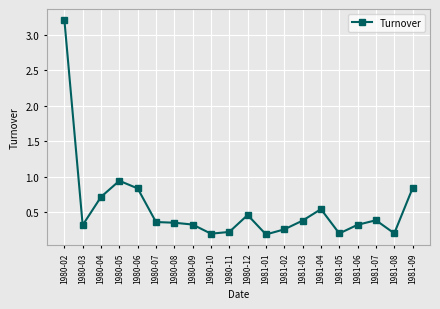

What is the change in value from 1980-04 to 1981-05?

-0.5